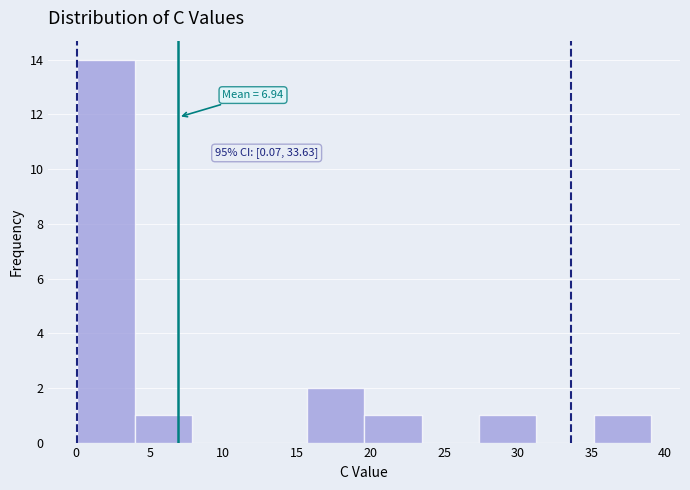

Which range on the x-axis has the tallest bar?

0.0 to 4.0